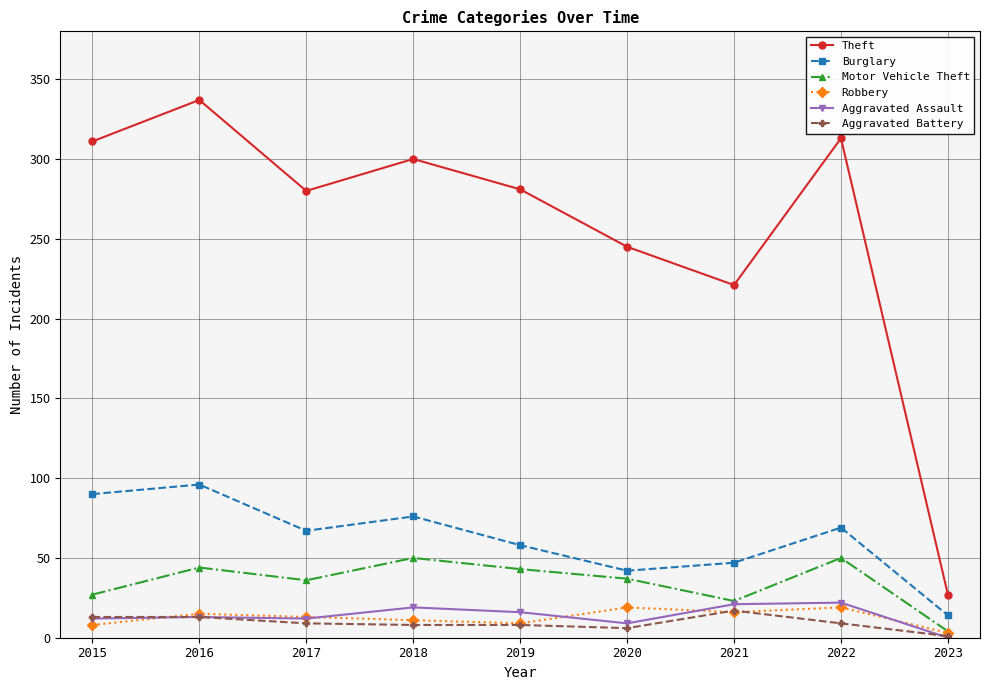

Is this an area chart (filled region under the line)?

No